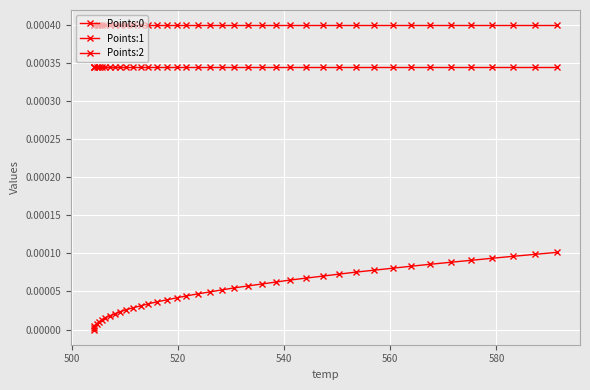

True or false: Points:0 has more than 0 interior local peaks.

False